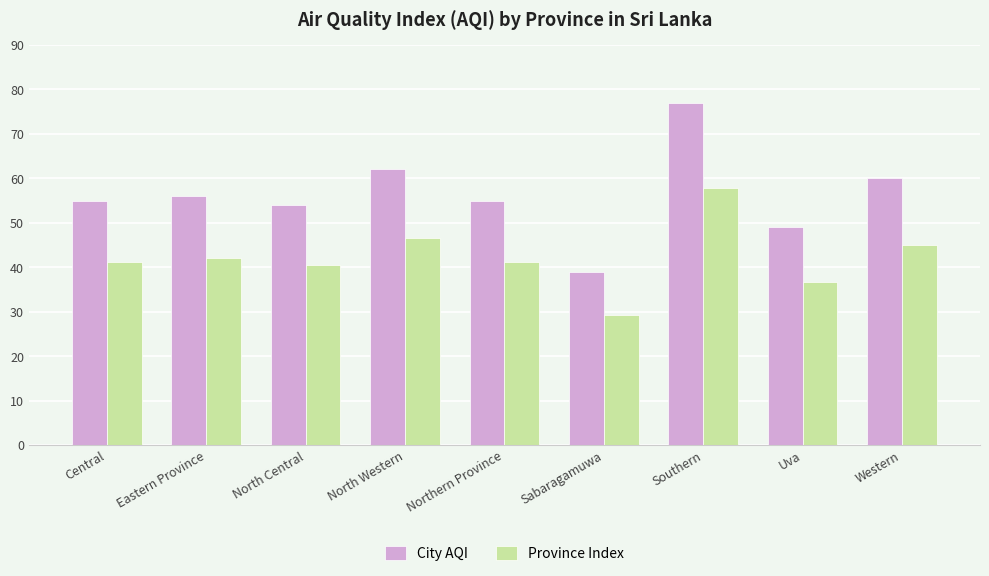

Read the City AQI value at North Central.

54.0